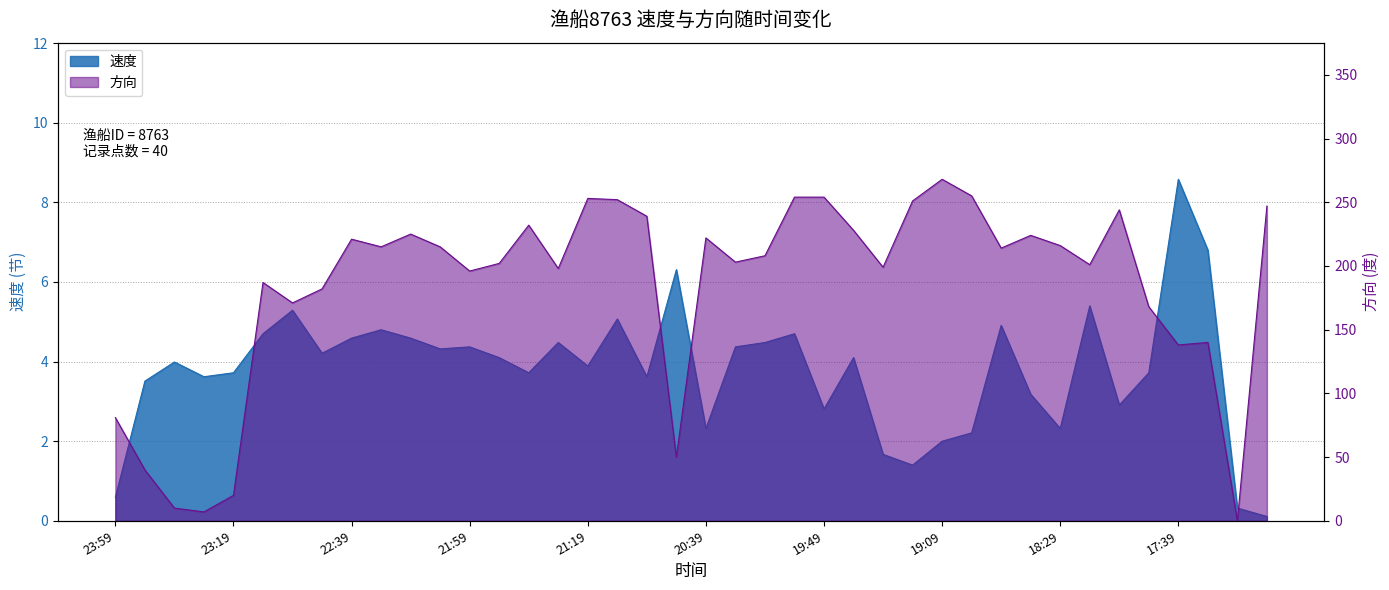

Reading left to right, what are all the values shown in this chart?

速度: 23:59=0.6	23:49=3.5	23:39=4.0	23:29=3.6	23:19=3.7	23:09=4.7	22:59=5.3	22:49=4.2	22:39=4.6	22:29=4.8	22:19=4.6	22:09=4.3	21:59=4.4	21:49=4.1	21:39=3.7	21:29=4.5	21:19=3.9	21:09=5.1	20:59=3.6	20:49=6.3	20:39=2.3	20:29=4.4	20:19=4.5	19:59=4.7	19:49=2.8	19:39=4.1	19:29=1.7	19:19=1.4	19:09=2.0	18:59=2.2	18:49=4.9	18:39=3.2	18:29=2.3	18:09=5.4	17:59=2.9	17:49=3.7	17:39=8.6	17:29=6.8	17:19=0.3	17:09=0.1
方向: 23:59=81.0	23:49=40.0	23:39=10.0	23:29=7.0	23:19=20.0	23:09=187.0	22:59=171.0	22:49=182.0	22:39=221.0	22:29=215.0	22:19=225.0	22:09=215.0	21:59=196.0	21:49=202.0	21:39=232.0	21:29=198.0	21:19=253.0	21:09=252.0	20:59=239.0	20:49=50.0	20:39=222.0	20:29=203.0	20:19=208.0	19:59=254.0	19:49=254.0	19:39=228.0	19:29=199.0	19:19=251.0	19:09=268.0	18:59=255.0	18:49=214.0	18:39=224.0	18:29=216.0	18:09=201.0	17:59=244.0	17:49=168.0	17:39=138.0	17:29=140.0	17:19=0.0	17:09=247.0